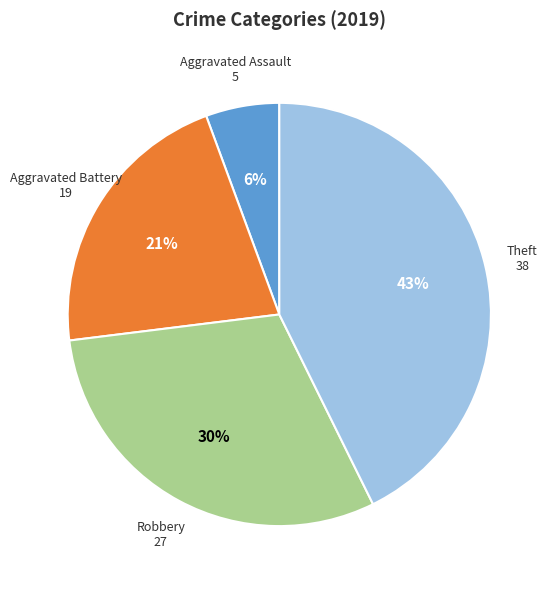

Does any single category account for the majority?

No